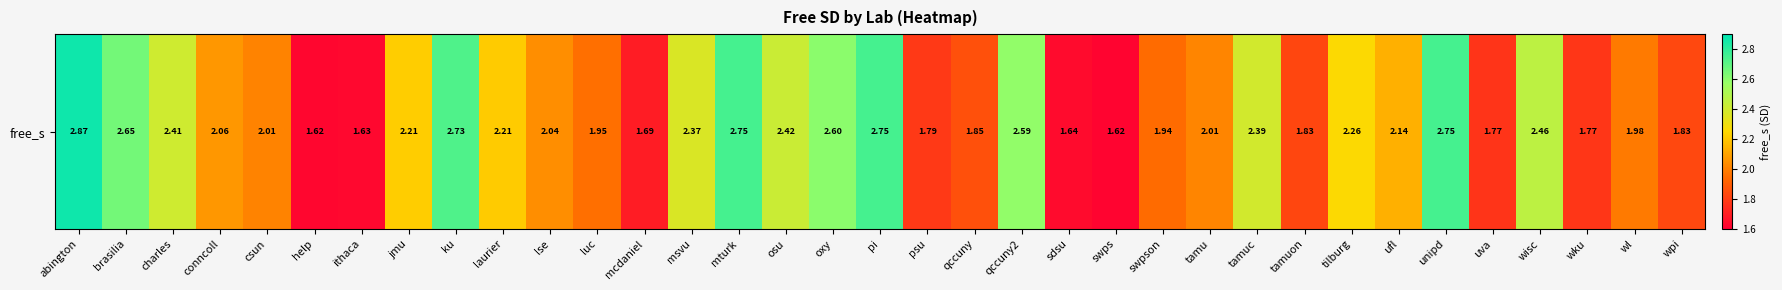

What value does the data have at charles?

2.4